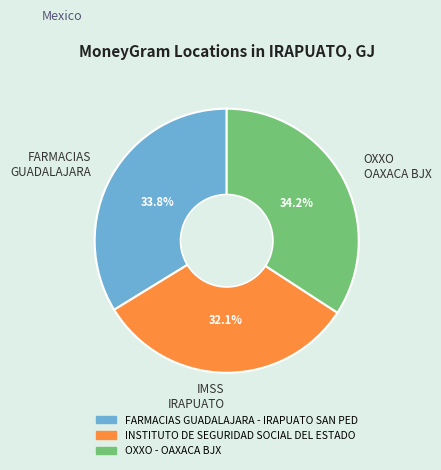

Combined, what portion of the pie is IMSS IRAPUATO and OXXO OAXACA BJX?

66.2%